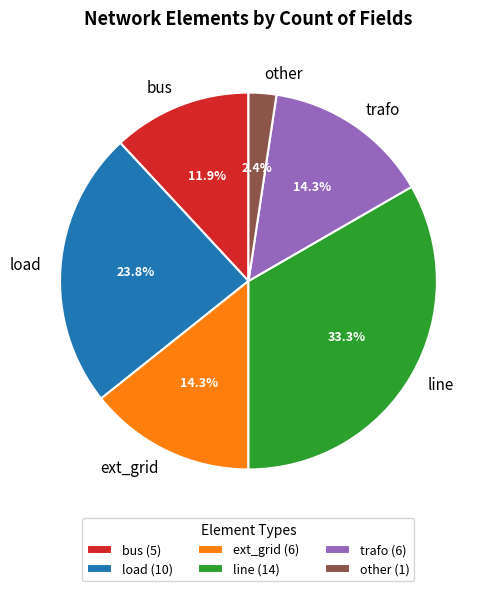

Which category has the smallest portion of the pie?

other